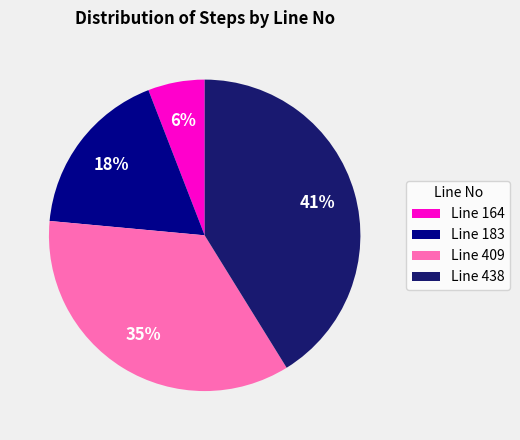

Which slice is the smallest?

Line 164